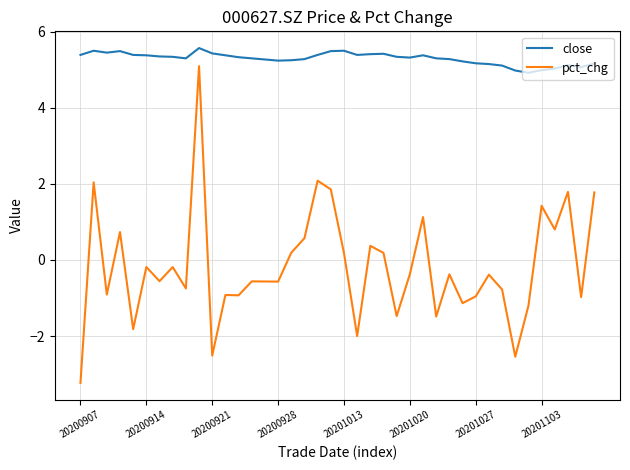

List the series in order of their peak value, lowest first.

pct_chg, close